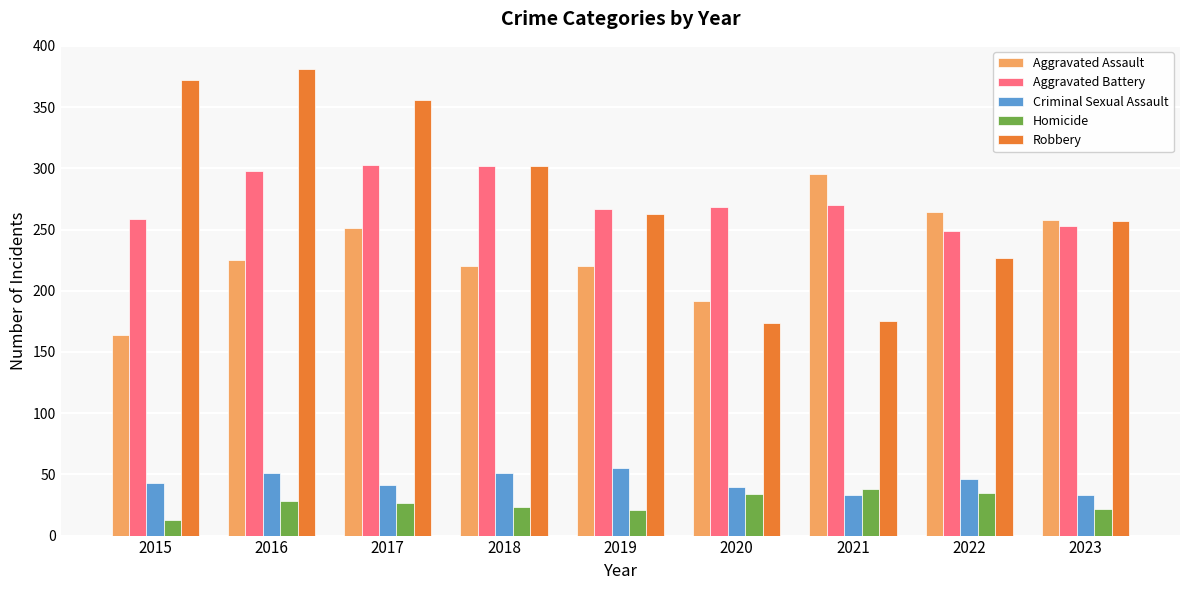

How many bars are there in each group?

5